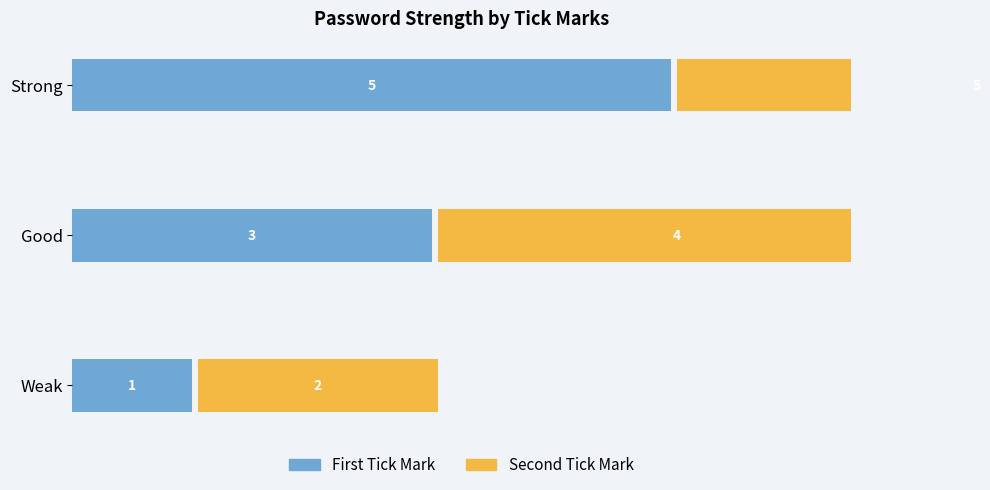

Is the value of First Tick Mark at Weak greater than the value of Second Tick Mark at Weak?

No